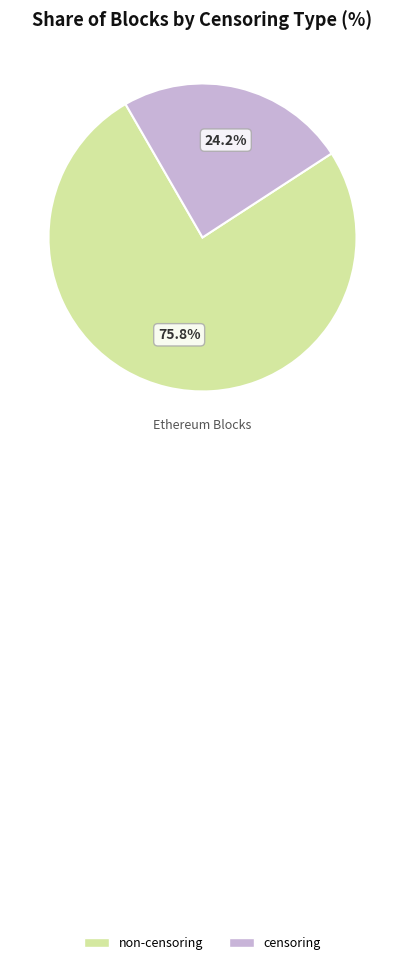

True or false: censoring accounts for 24% of the total.

True